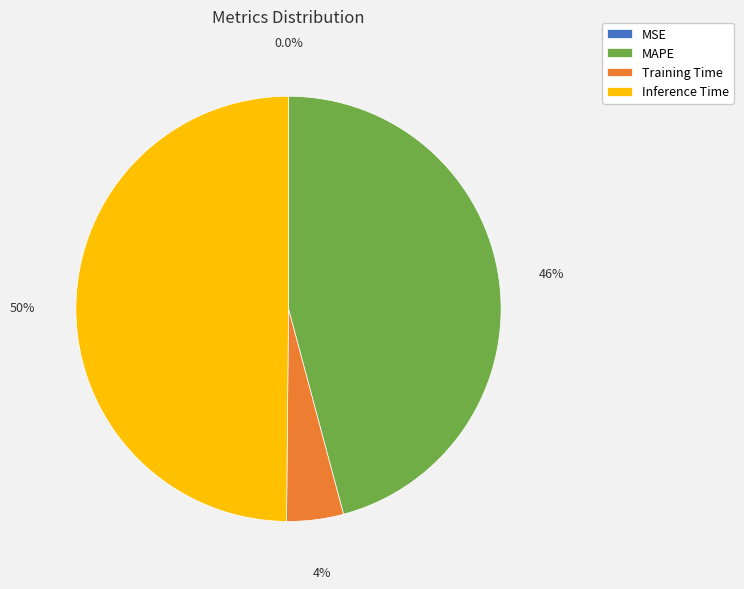

Is Training Time the majority of the pie?

No